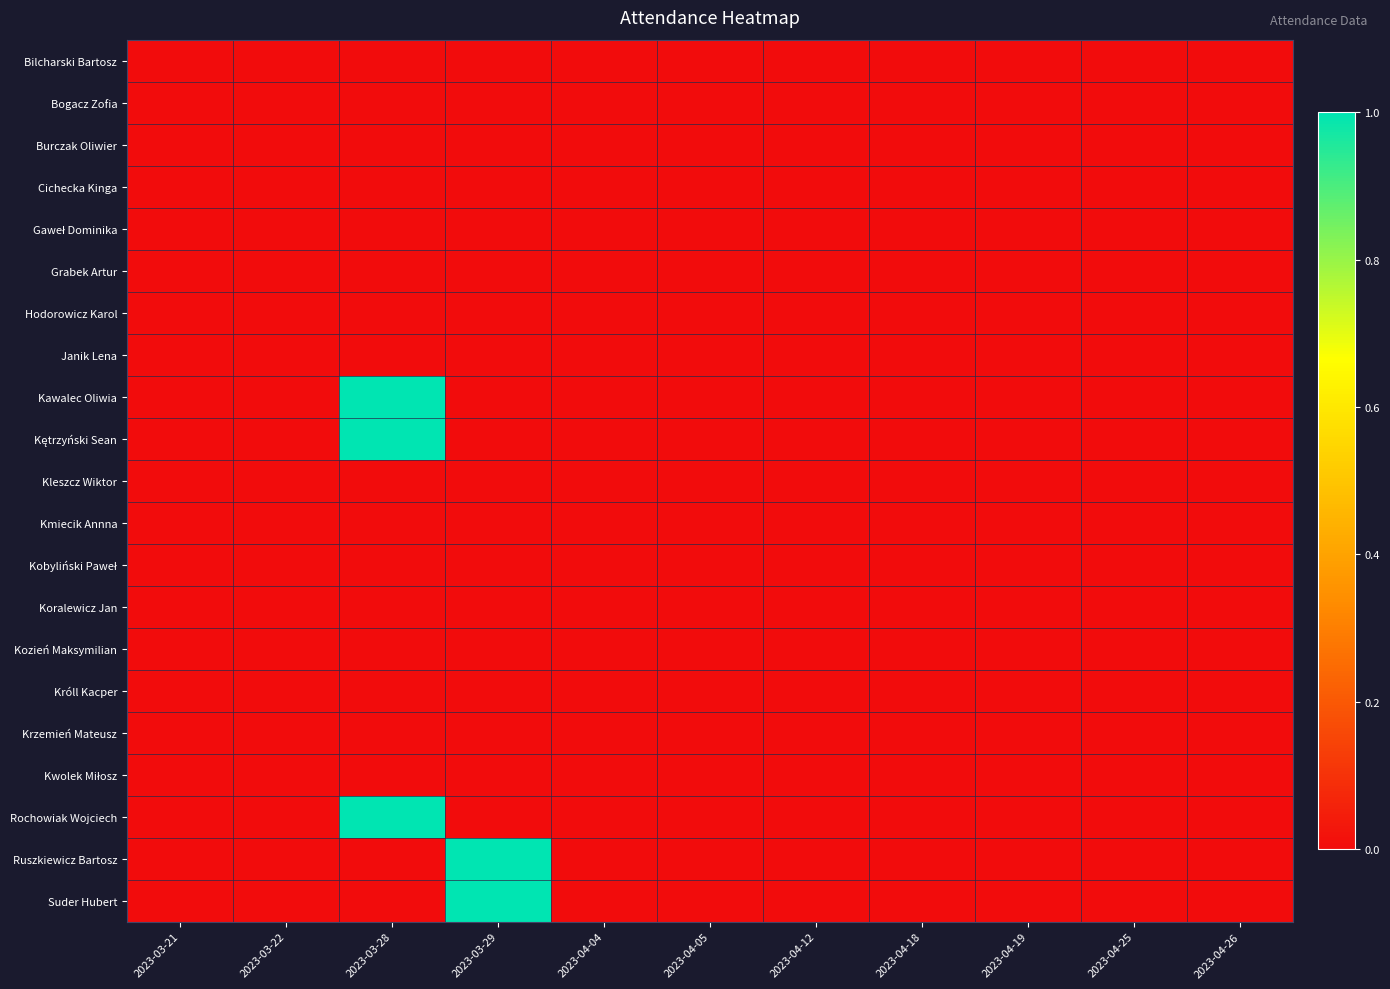

At how many categories does at least one series exceed 0?

2